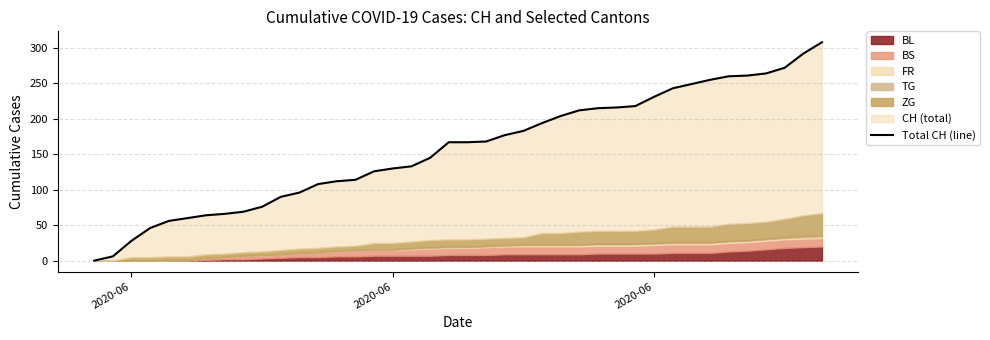

Reading right to left, transcribe all the data shown in this chart.

308	292	272	264	261	260	255	249	243	231	218	216	215	212	204	194	183	177	168	167	167	145	133	130	126	114	112	108	96	90	76	69	66	64	60	56	46	28	6	0